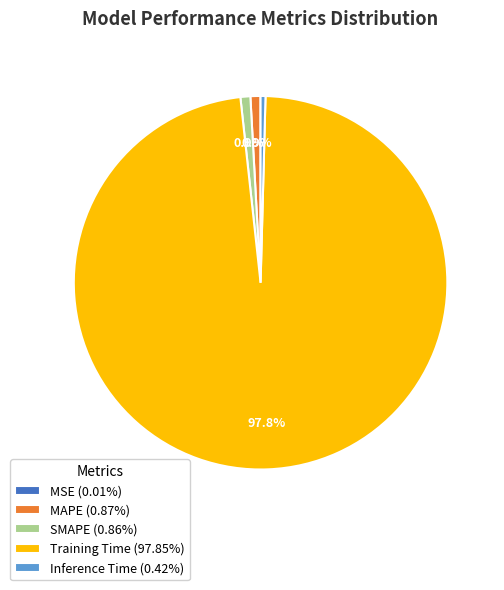

What percentage is NOT represented by MAPE (0.87%)?

99.1%